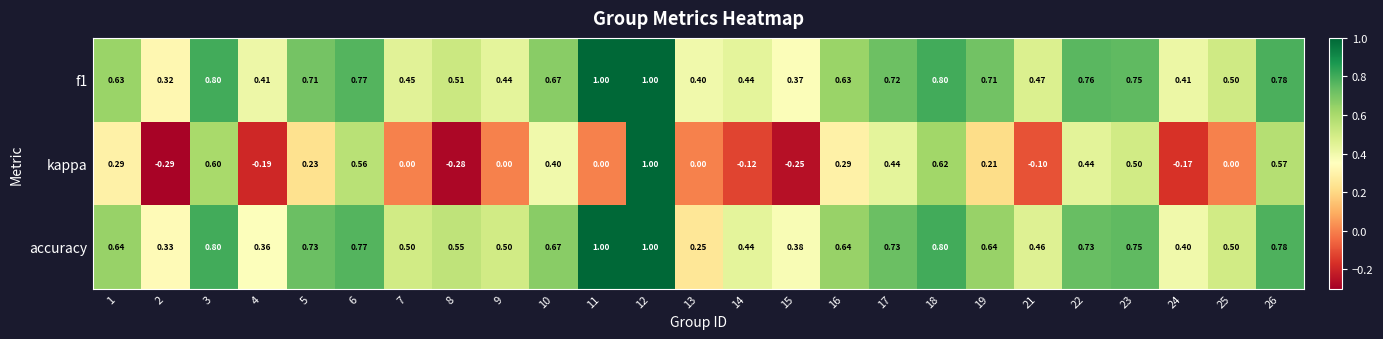

Is the value of accuracy at 10 greater than the value of f1 at 14?

Yes